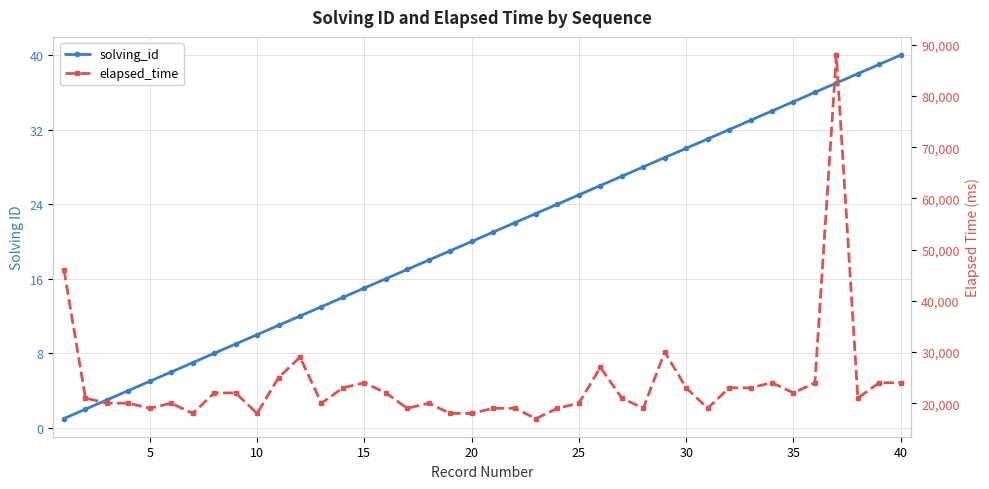

List the series in order of their peak value, lowest first.

solving_id, elapsed_time